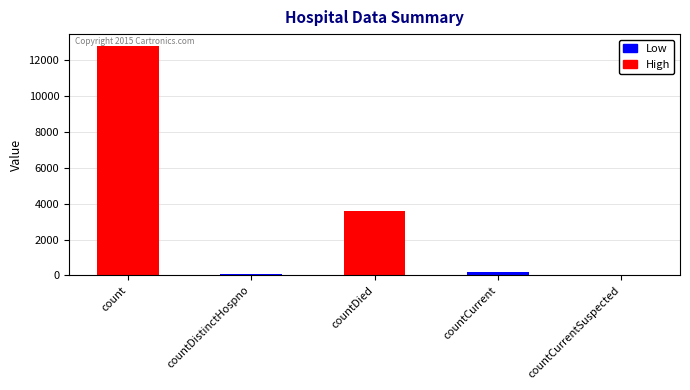

Which category has the highest value across all series?

count